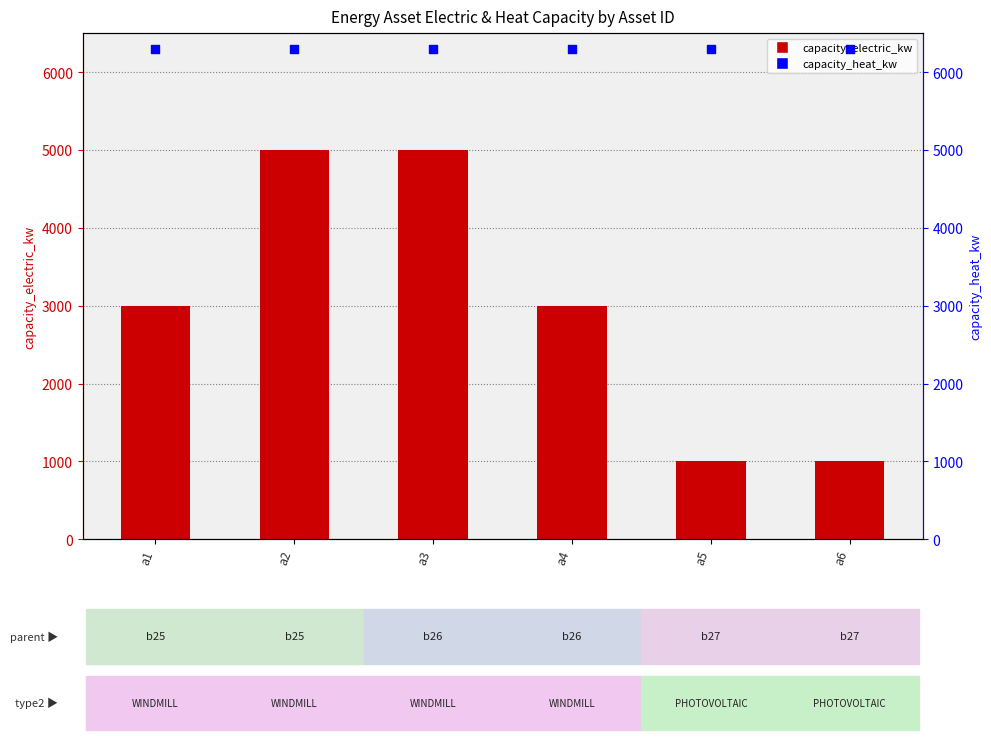

Which series contains the highest Y value?

capacity_heat_kw